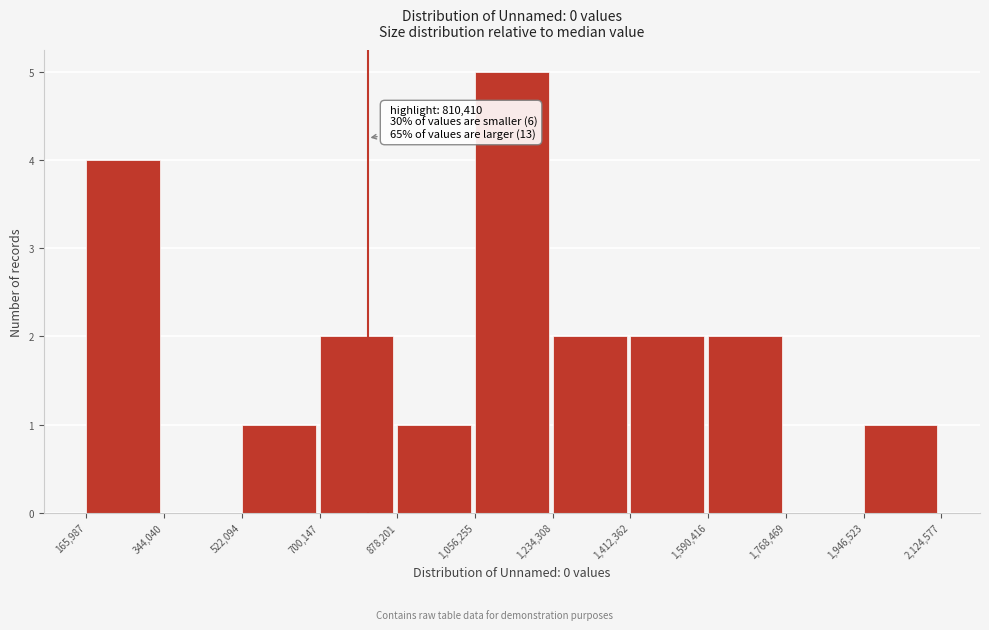

Over which range of the x-axis is the bar tallest?

1,056,255 to 1,234,308